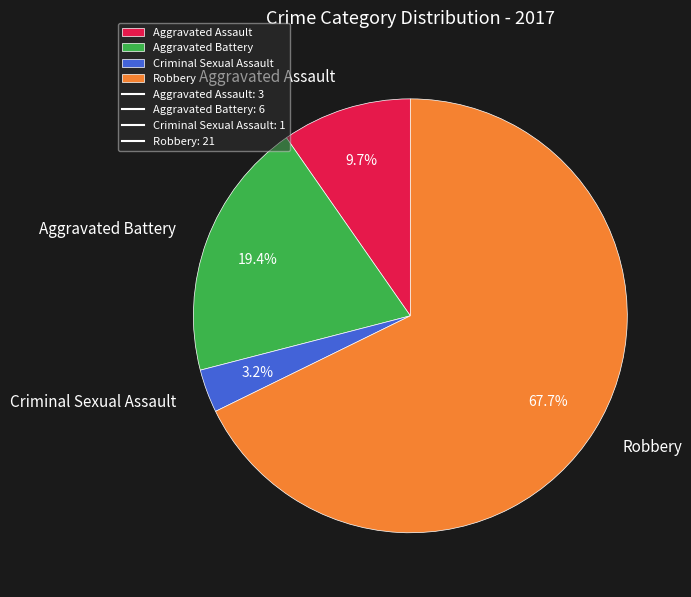

Which slice is the smallest?

Criminal Sexual Assault